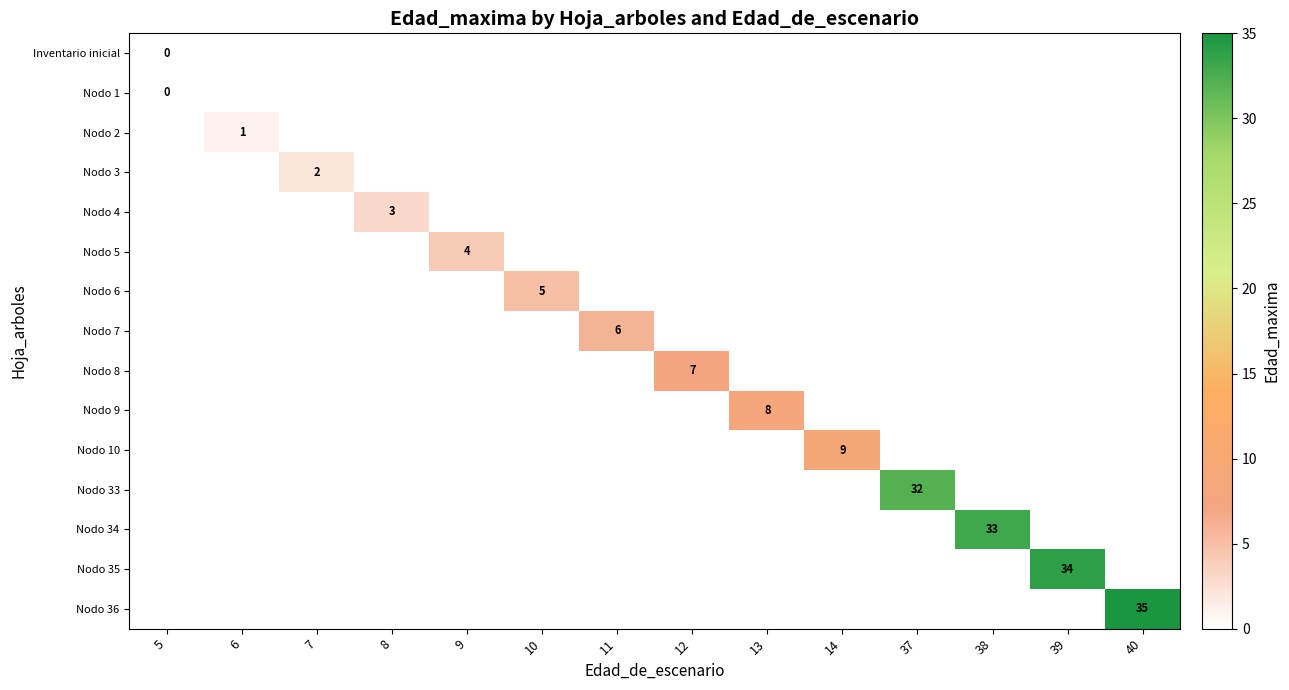

The Nodo 36 series shows 48 at 40. True or false?

False